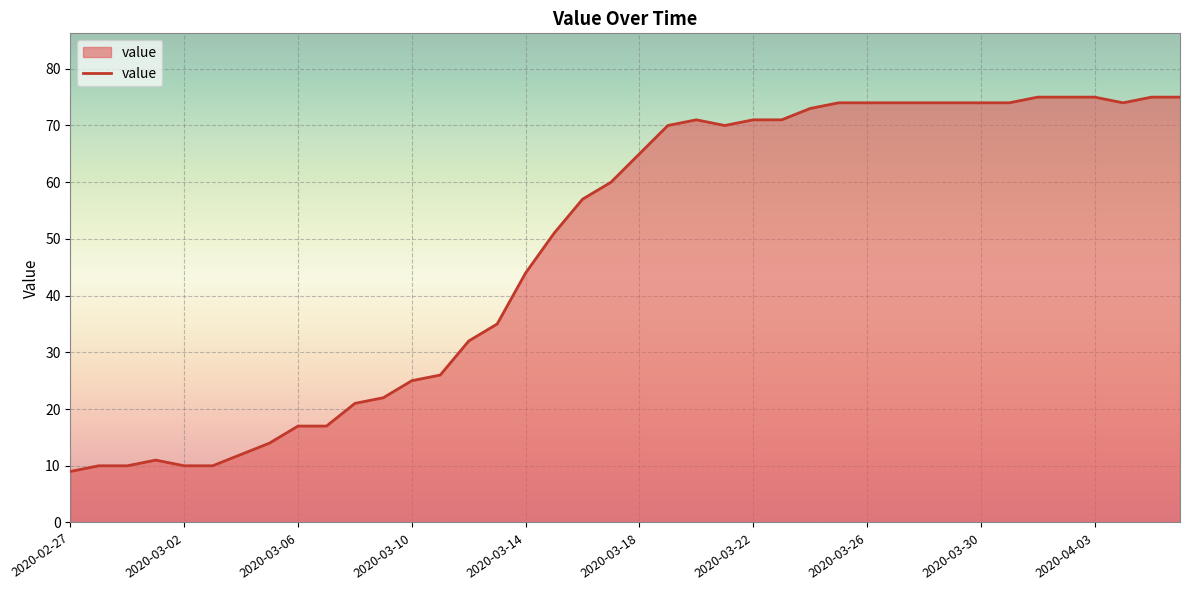

What is the maximum value shown in the chart?

75